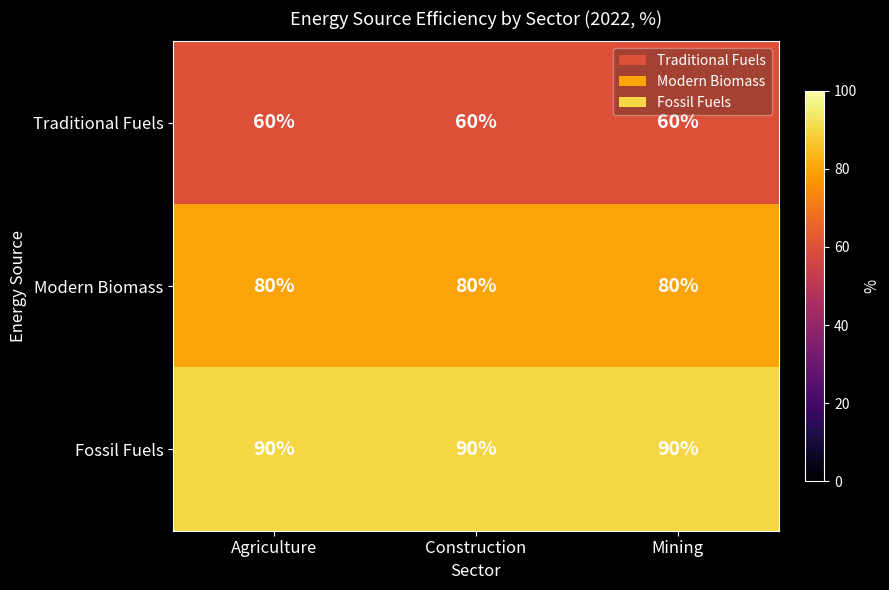

At how many categories does at least one series exceed 89?

3